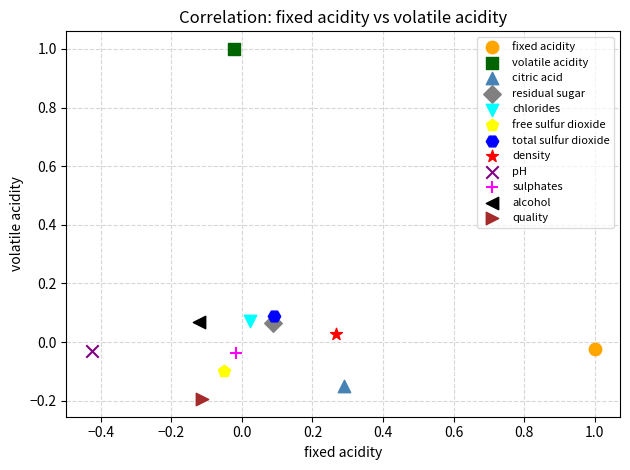

Which series contains the lowest Y value?

quality